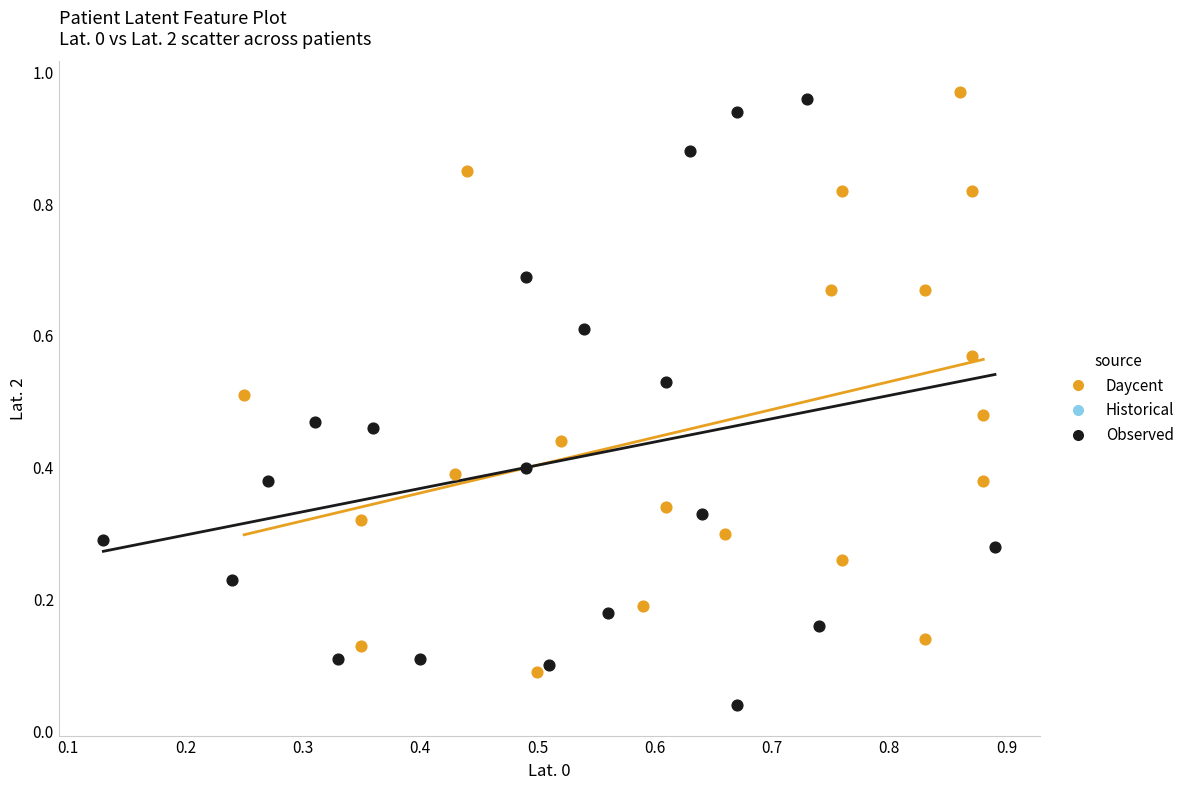

Which series has the widest spread of Y values?

Observed